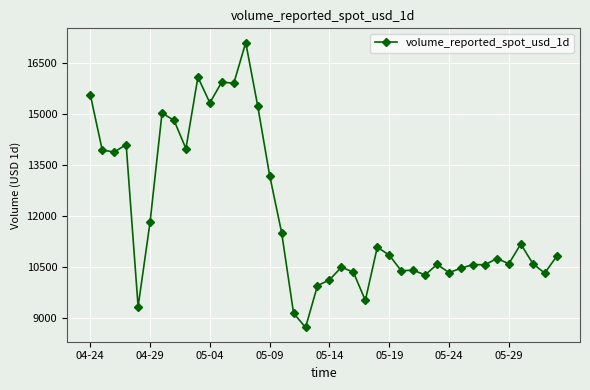

What is the difference between the second highest and minimum values?

7357.1